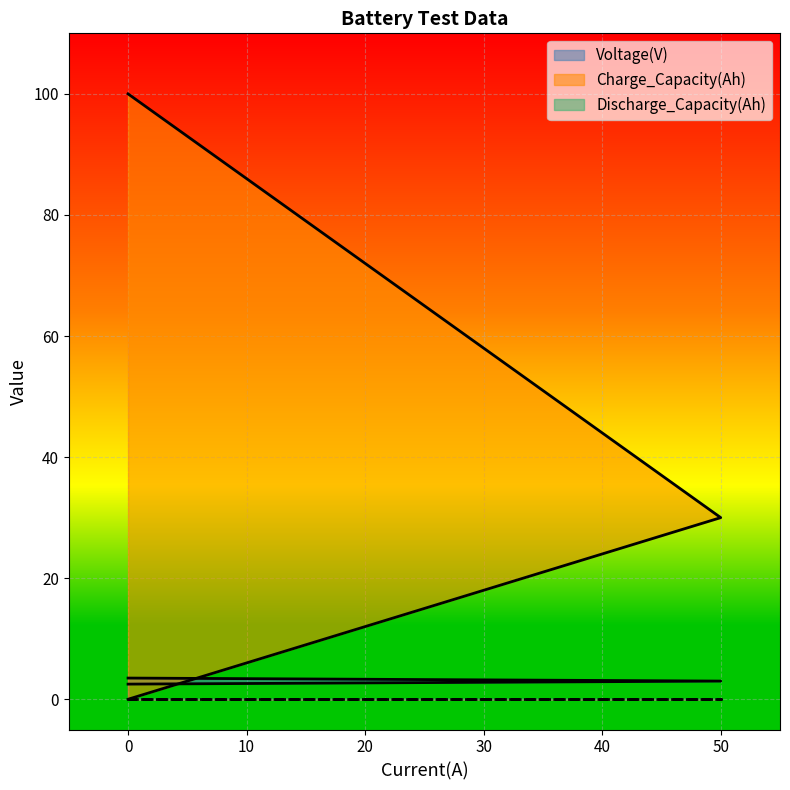

What is the sum of all Charge_Capacity(Ah) values?

130.0